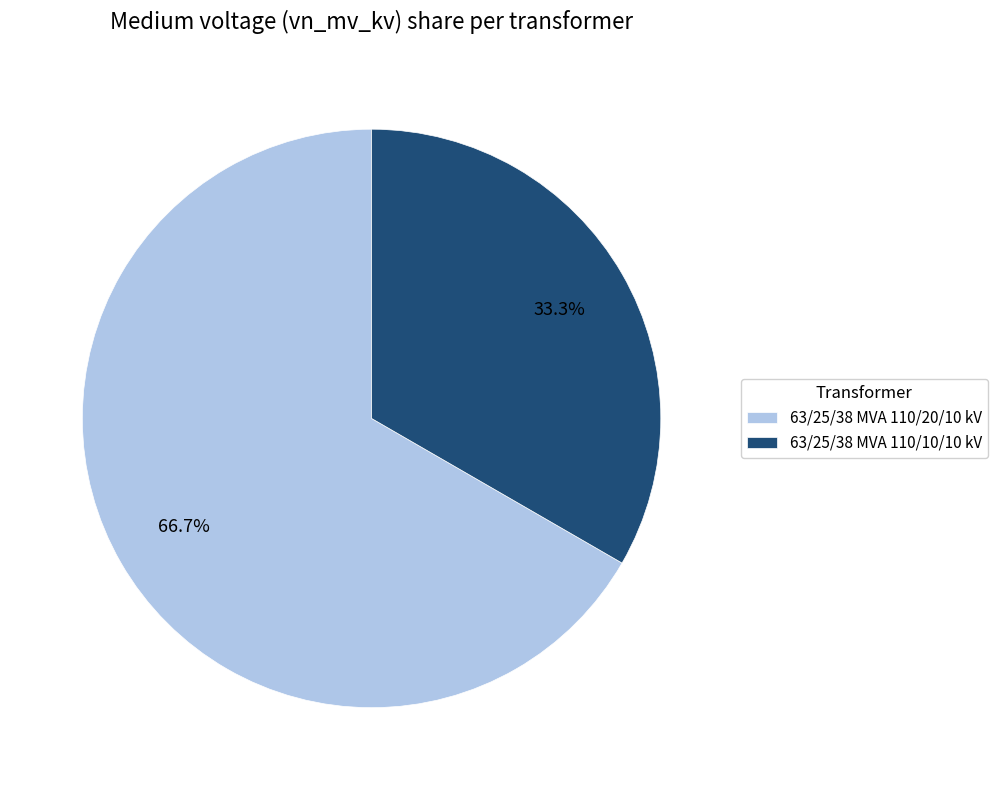

How much of the chart is everything except 63/25/38 MVA 110/10/10 kV?

66.7%